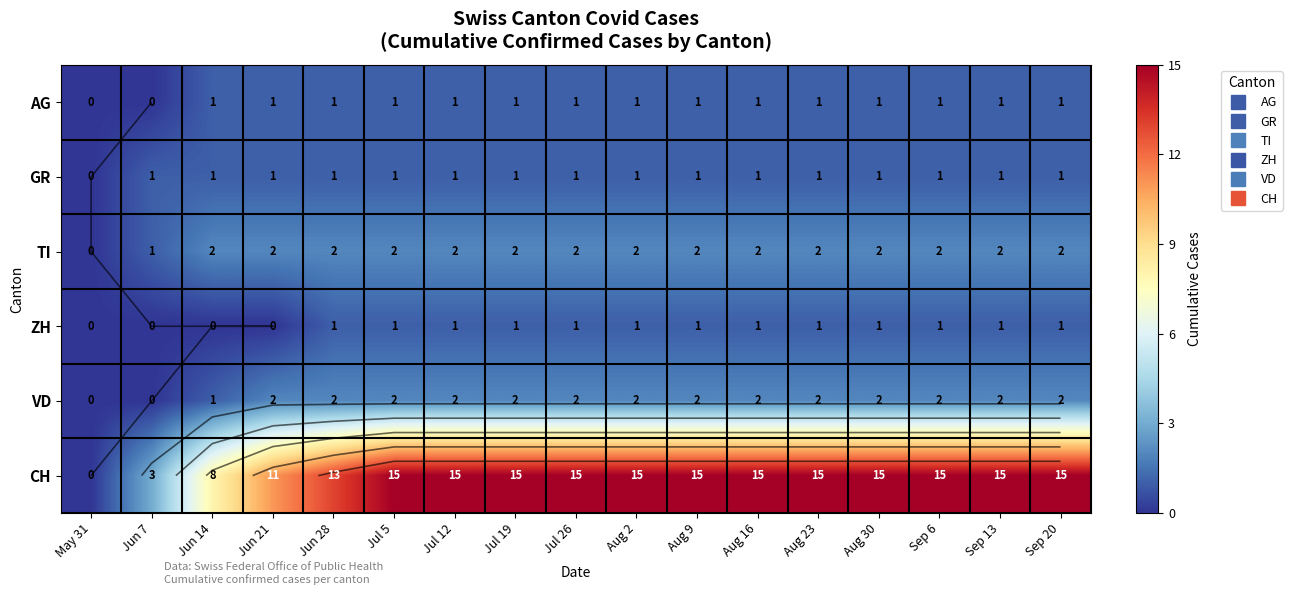

At how many categories does at least one series exceed 1?

16